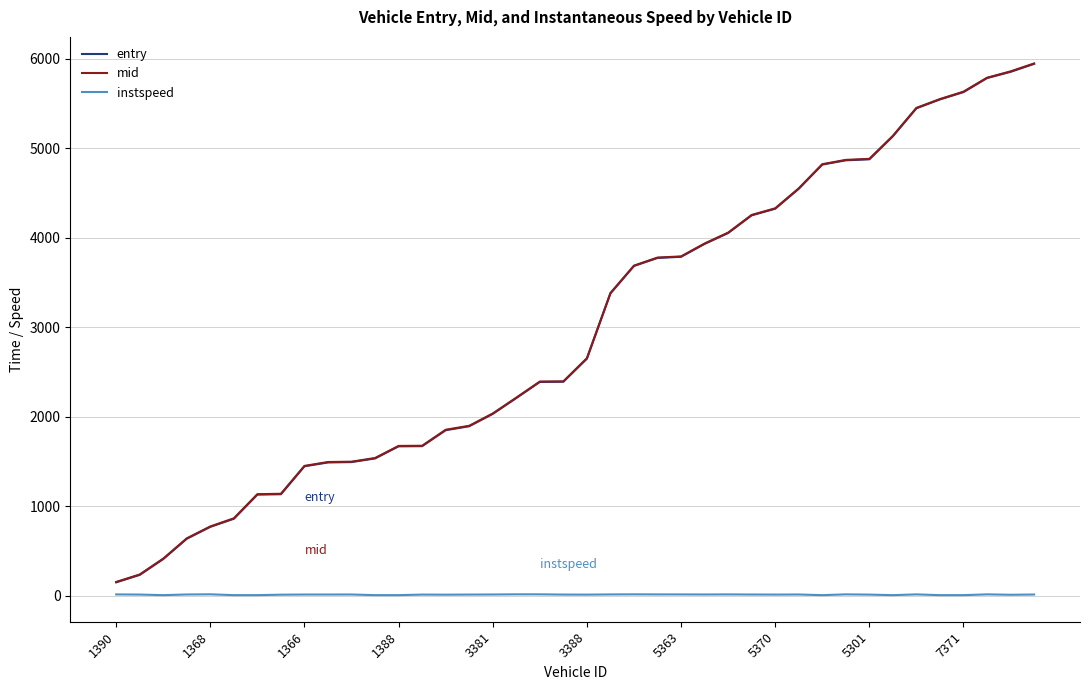

True or false: entry and instspeed intersect in this chart.

False